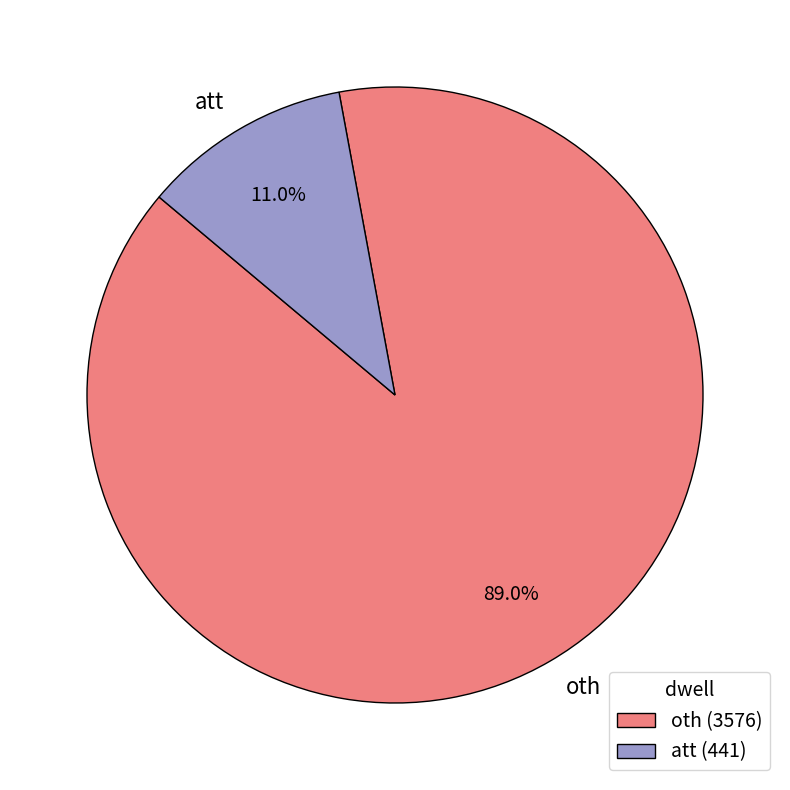

Is att the majority of the pie?

No